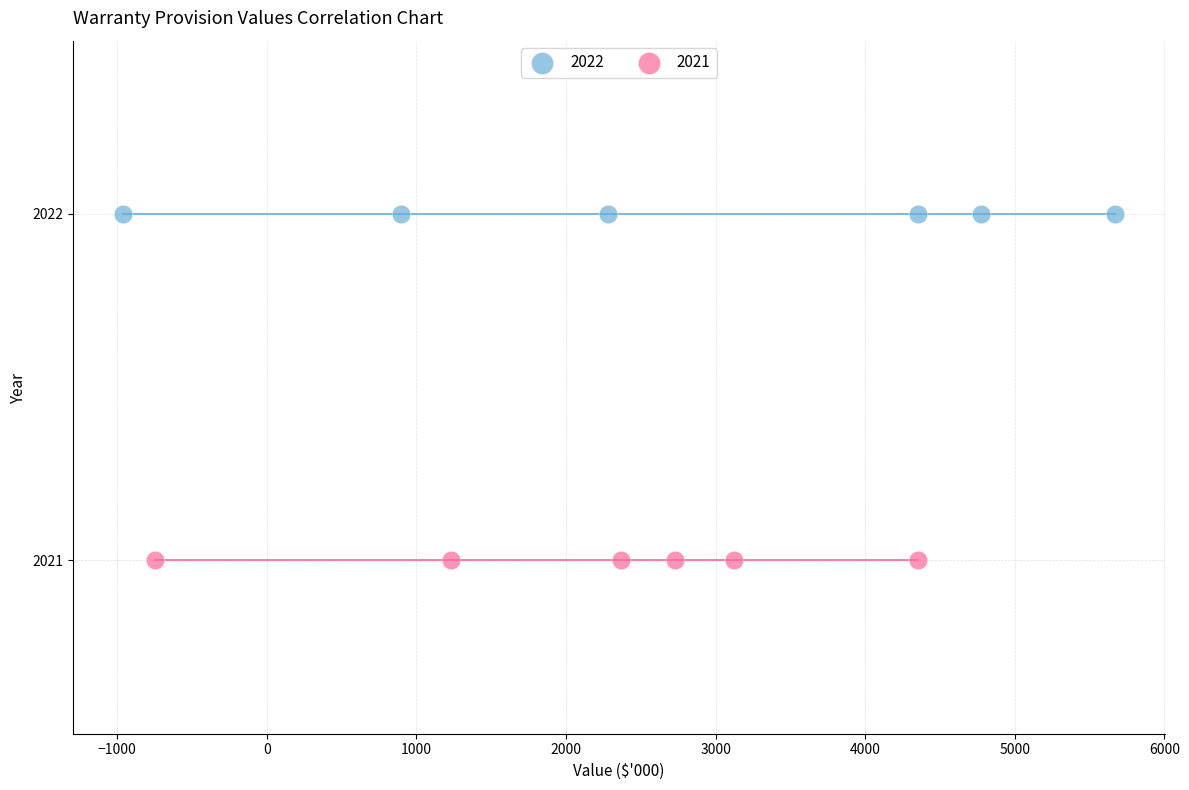

Which series reaches the maximum Y coordinate?

2022